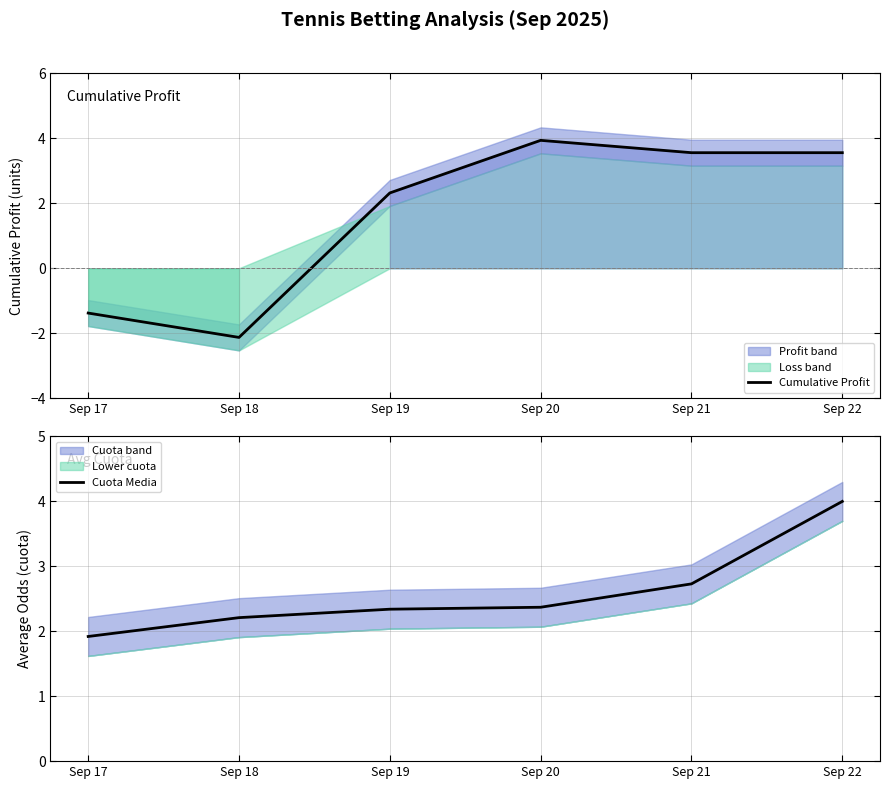

The Cuota Media series shows 2.7 at Sep 21. True or false?

True